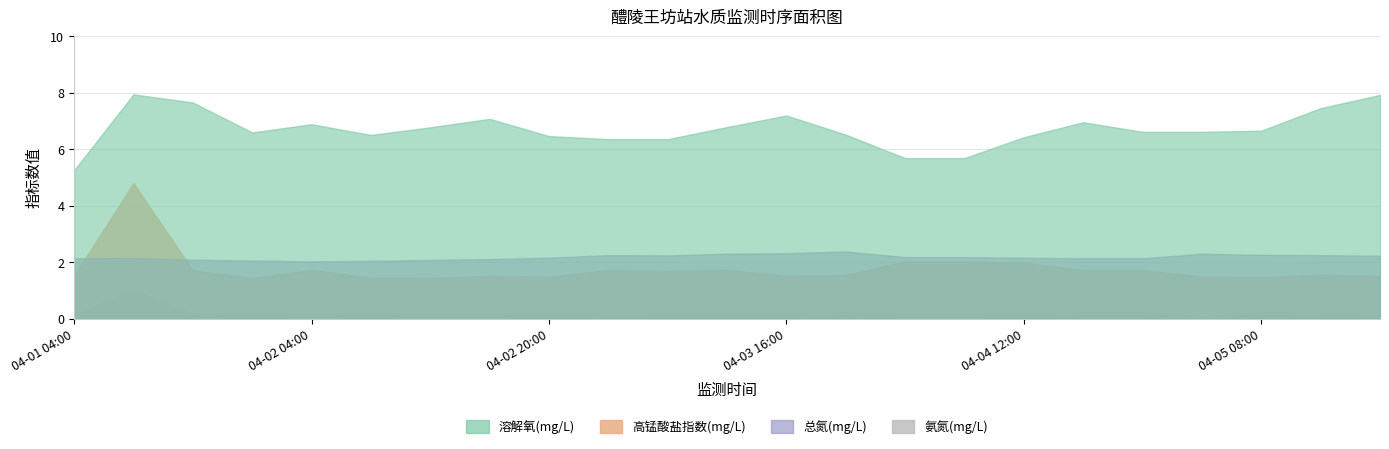

At which category is the sum across all series the highest?

04-01 12:00